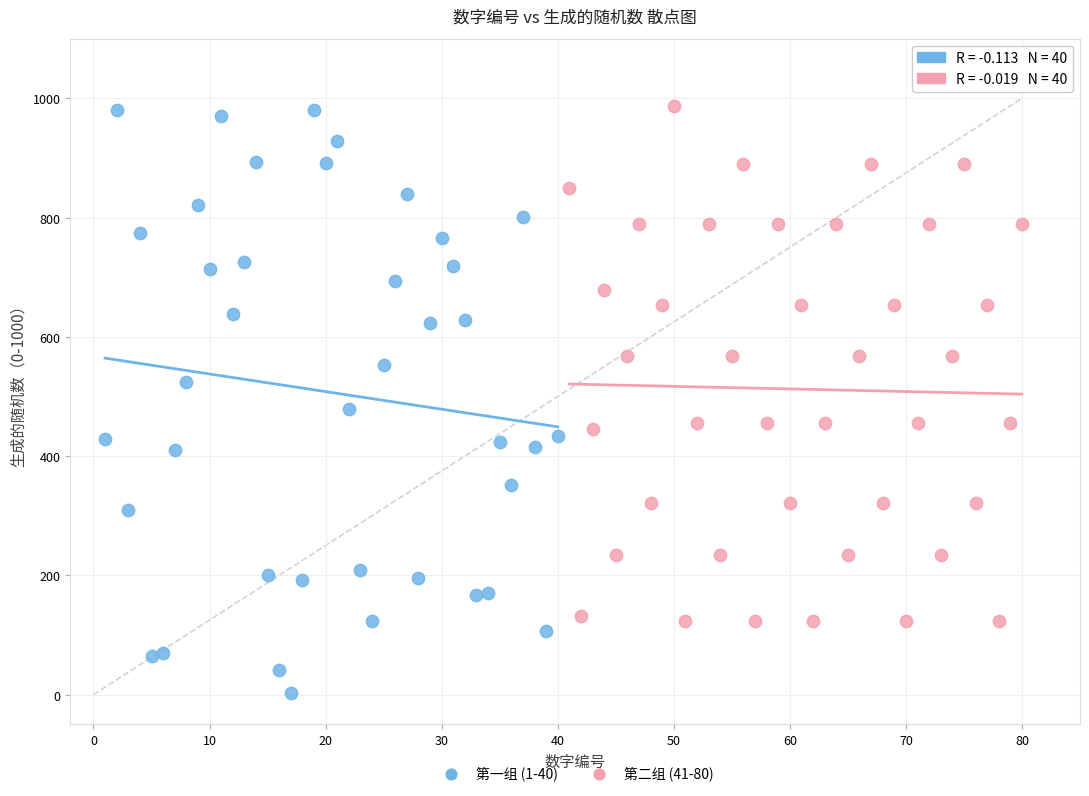

Which series has the largest Y range (max minus min)?

第一组 (1-40)